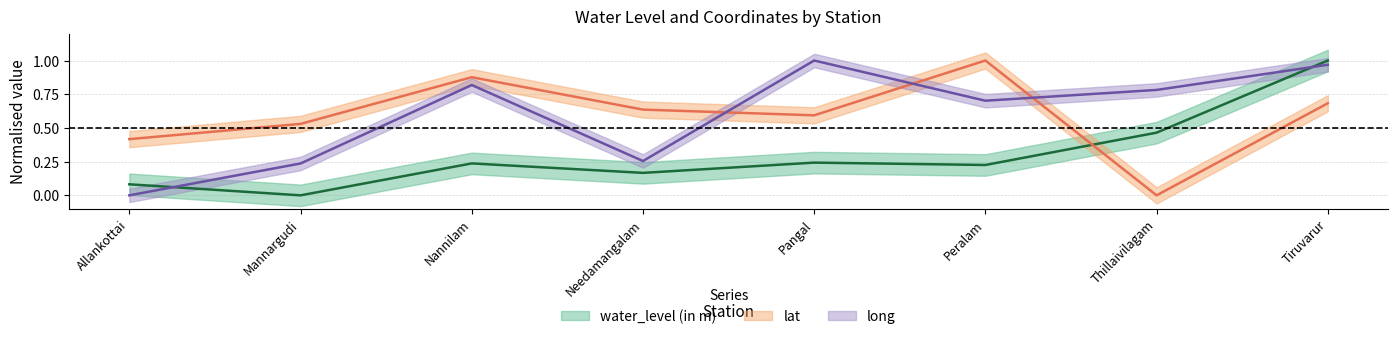

At which label does lat reach its minimum?

Thillaivilagam